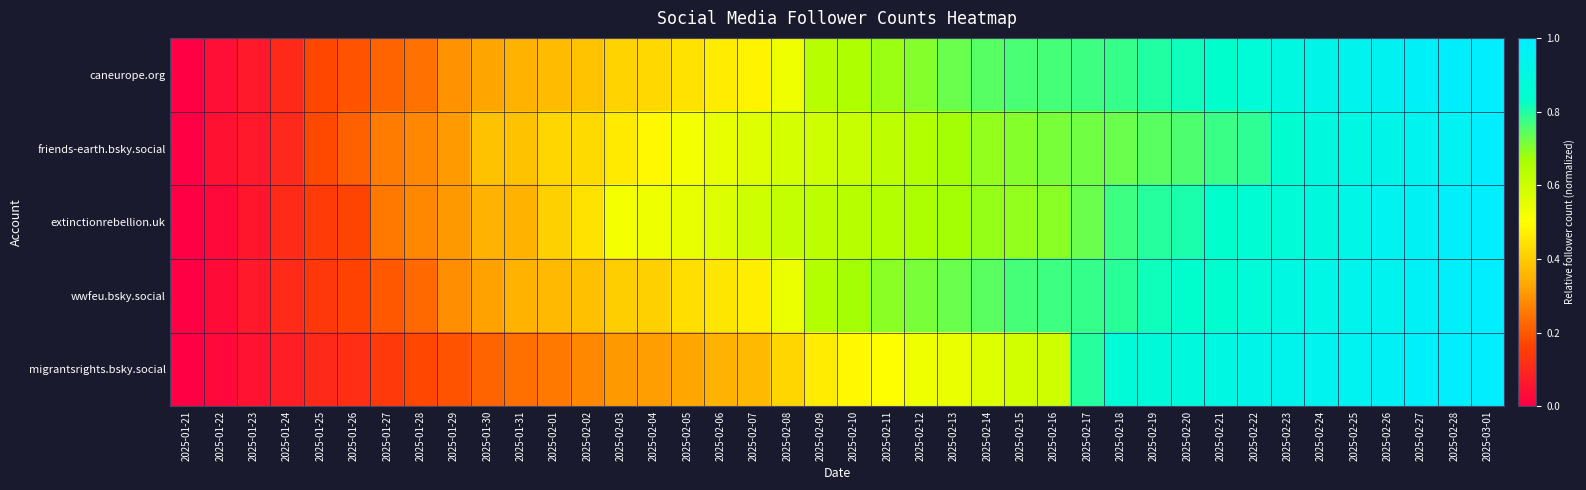

Reading left to right, what are all the values shown in this chart?

caneurope.org: 2025-01-21=0.0	2025-01-22=0.0	2025-01-23=0.1	2025-01-24=0.1	2025-01-25=0.2	2025-01-26=0.2	2025-01-27=0.2	2025-01-28=0.2	2025-01-29=0.3	2025-01-30=0.3	2025-01-31=0.3	2025-02-01=0.4	2025-02-02=0.4	2025-02-03=0.4	2025-02-04=0.4	2025-02-05=0.4	2025-02-06=0.5	2025-02-07=0.5	2025-02-08=0.5	2025-02-09=0.6	2025-02-10=0.7	2025-02-11=0.7	2025-02-12=0.7	2025-02-13=0.7	2025-02-14=0.7	2025-02-15=0.8	2025-02-16=0.8	2025-02-17=0.8	2025-02-18=0.8	2025-02-19=0.8	2025-02-20=0.8	2025-02-21=0.8	2025-02-22=0.9	2025-02-23=0.9	2025-02-24=0.9	2025-02-25=0.9	2025-02-26=1.0	2025-02-27=1.0	2025-02-28=1.0	2025-03-01=1.0
friends-earth.bsky.social: 2025-01-21=0.0	2025-01-22=0.0	2025-01-23=0.1	2025-01-24=0.1	2025-01-25=0.2	2025-01-26=0.2	2025-01-27=0.3	2025-01-28=0.3	2025-01-29=0.3	2025-01-30=0.4	2025-01-31=0.4	2025-02-01=0.4	2025-02-02=0.4	2025-02-03=0.5	2025-02-04=0.5	2025-02-05=0.5	2025-02-06=0.5	2025-02-07=0.6	2025-02-08=0.6	2025-02-09=0.6	2025-02-10=0.6	2025-02-11=0.6	2025-02-12=0.6	2025-02-13=0.7	2025-02-14=0.7	2025-02-15=0.7	2025-02-16=0.7	2025-02-17=0.7	2025-02-18=0.7	2025-02-19=0.7	2025-02-20=0.8	2025-02-21=0.8	2025-02-22=0.8	2025-02-23=0.8	2025-02-24=0.9	2025-02-25=0.9	2025-02-26=0.9	2025-02-27=0.9	2025-02-28=1.0	2025-03-01=1.0
extinctionrebellion.uk: 2025-01-21=0.0	2025-01-22=0.0	2025-01-23=0.1	2025-01-24=0.1	2025-01-25=0.1	2025-01-26=0.2	2025-01-27=0.3	2025-01-28=0.3	2025-01-29=0.3	2025-01-30=0.3	2025-01-31=0.3	2025-02-01=0.4	2025-02-02=0.4	2025-02-03=0.5	2025-02-04=0.5	2025-02-05=0.5	2025-02-06=0.6	2025-02-07=0.6	2025-02-08=0.6	2025-02-09=0.6	2025-02-10=0.6	2025-02-11=0.6	2025-02-12=0.7	2025-02-13=0.7	2025-02-14=0.7	2025-02-15=0.7	2025-02-16=0.7	2025-02-17=0.7	2025-02-18=0.8	2025-02-19=0.8	2025-02-20=0.8	2025-02-21=0.8	2025-02-22=0.9	2025-02-23=0.9	2025-02-24=0.9	2025-02-25=0.9	2025-02-26=1.0	2025-02-27=1.0	2025-02-28=1.0	2025-03-01=1.0
wwfeu.bsky.social: 2025-01-21=0.0	2025-01-22=0.0	2025-01-23=0.1	2025-01-24=0.1	2025-01-25=0.1	2025-01-26=0.2	2025-01-27=0.2	2025-01-28=0.2	2025-01-29=0.3	2025-01-30=0.3	2025-01-31=0.3	2025-02-01=0.4	2025-02-02=0.4	2025-02-03=0.4	2025-02-04=0.4	2025-02-05=0.4	2025-02-06=0.5	2025-02-07=0.5	2025-02-08=0.5	2025-02-09=0.6	2025-02-10=0.7	2025-02-11=0.7	2025-02-12=0.7	2025-02-13=0.7	2025-02-14=0.7	2025-02-15=0.8	2025-02-16=0.8	2025-02-17=0.8	2025-02-18=0.8	2025-02-19=0.8	2025-02-20=0.8	2025-02-21=0.8	2025-02-22=0.9	2025-02-23=0.9	2025-02-24=0.9	2025-02-25=0.9	2025-02-26=0.9	2025-02-27=1.0	2025-02-28=1.0	2025-03-01=1.0
migrantsrights.bsky.social: 2025-01-21=0.0	2025-01-22=0.0	2025-01-23=0.0	2025-01-24=0.1	2025-01-25=0.1	2025-01-26=0.1	2025-01-27=0.1	2025-01-28=0.2	2025-01-29=0.2	2025-01-30=0.2	2025-01-31=0.2	2025-02-01=0.3	2025-02-02=0.3	2025-02-03=0.3	2025-02-04=0.3	2025-02-05=0.3	2025-02-06=0.4	2025-02-07=0.4	2025-02-08=0.4	2025-02-09=0.5	2025-02-10=0.5	2025-02-11=0.5	2025-02-12=0.5	2025-02-13=0.5	2025-02-14=0.6	2025-02-15=0.6	2025-02-16=0.6	2025-02-17=0.8	2025-02-18=0.9	2025-02-19=0.9	2025-02-20=0.9	2025-02-21=0.9	2025-02-22=0.9	2025-02-23=0.9	2025-02-24=0.9	2025-02-25=1.0	2025-02-26=1.0	2025-02-27=1.0	2025-02-28=1.0	2025-03-01=1.0